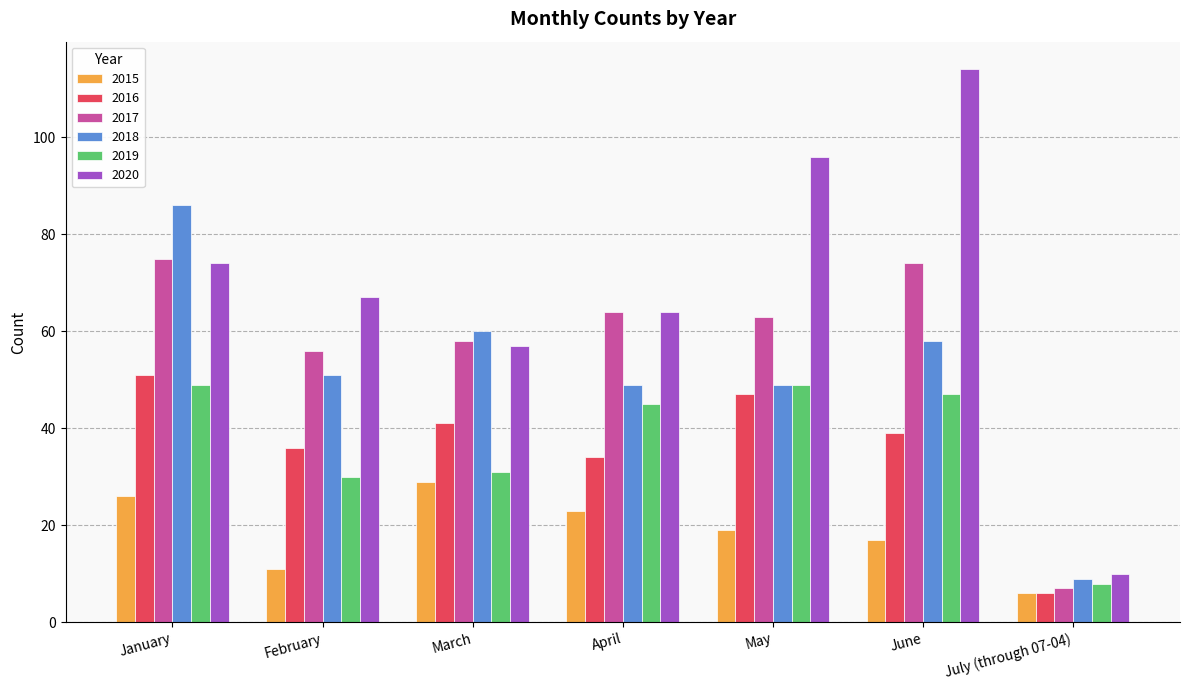

List the labels in order of 2020 value, largest first.

June, May, January, February, April, March, July (through 07-04)